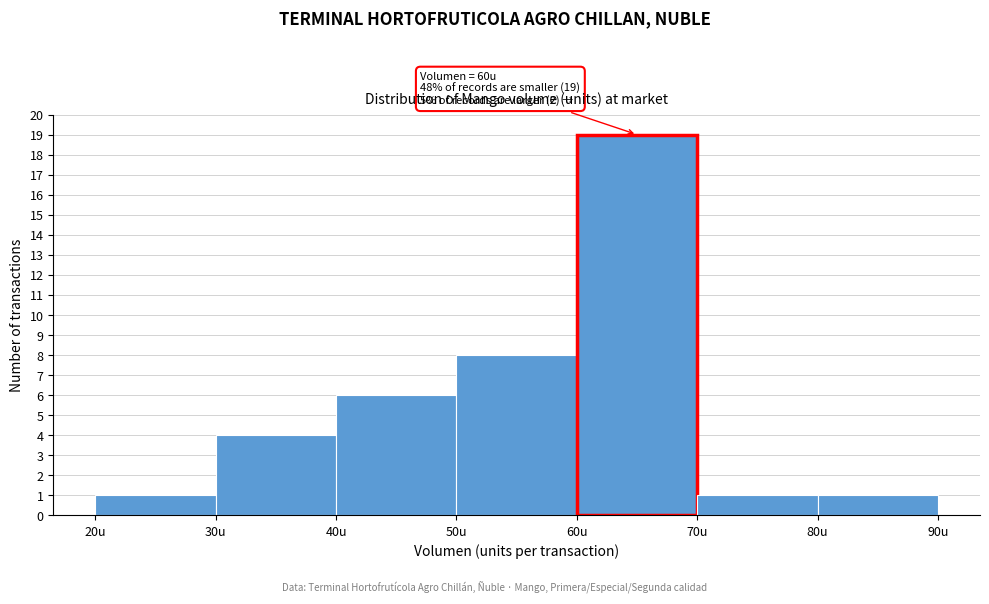

Which range on the x-axis has the tallest bar?

60 to 70